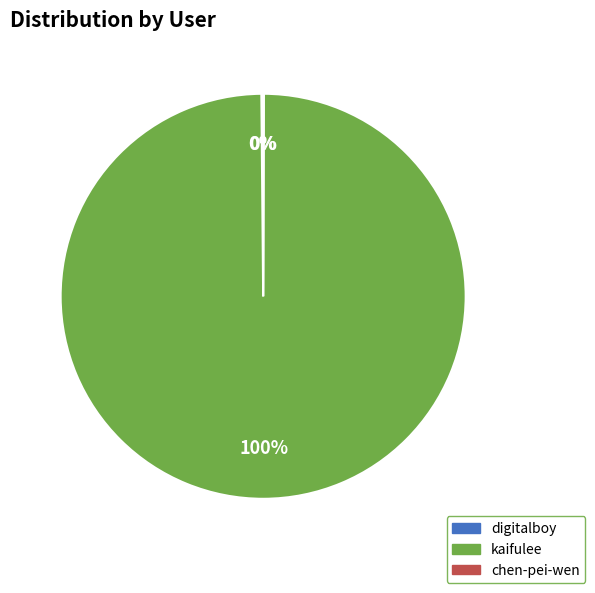

The kaifulee slice represents 86% of the pie. True or false?

False